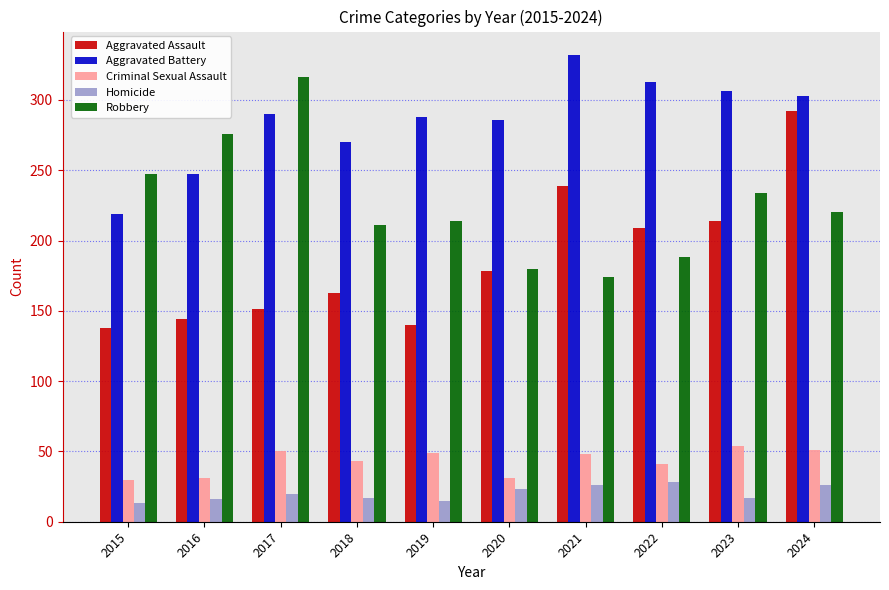

What is the value of the Criminal Sexual Assault bar at the 7th from the left?

48